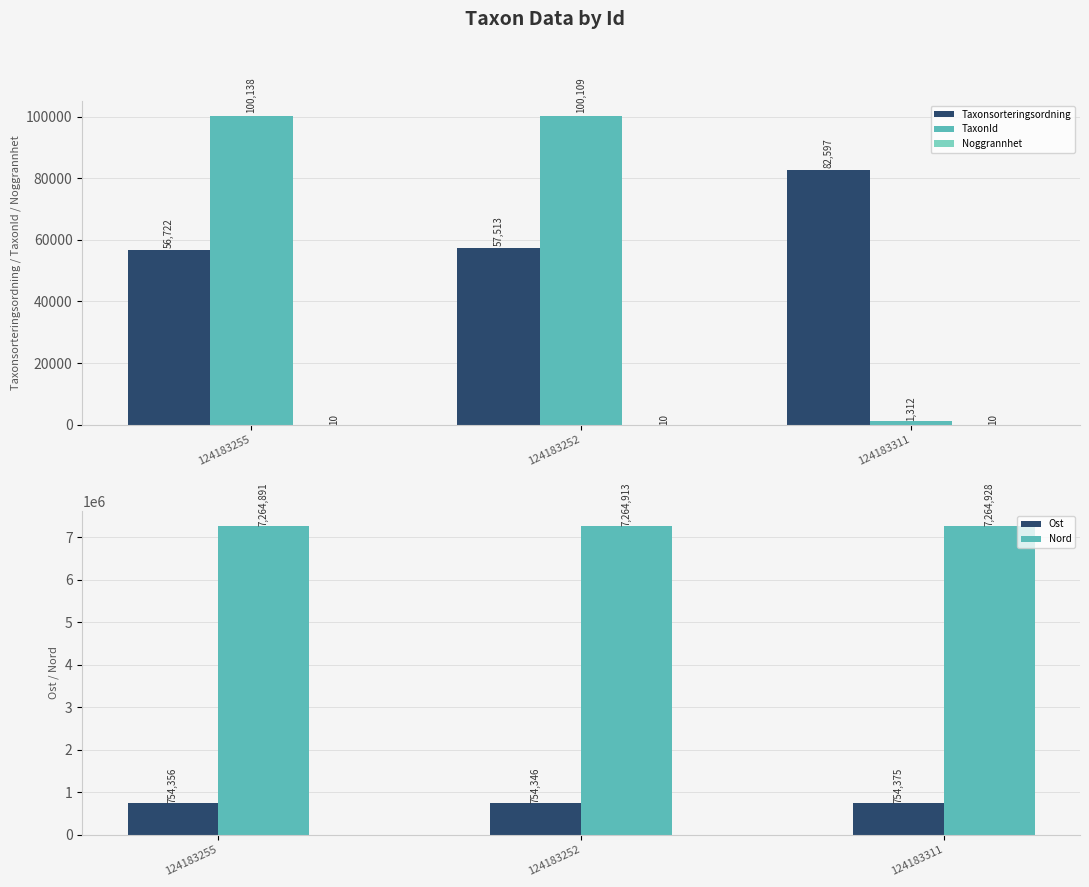

At which label is TaxonId closest to 50725?

124183252